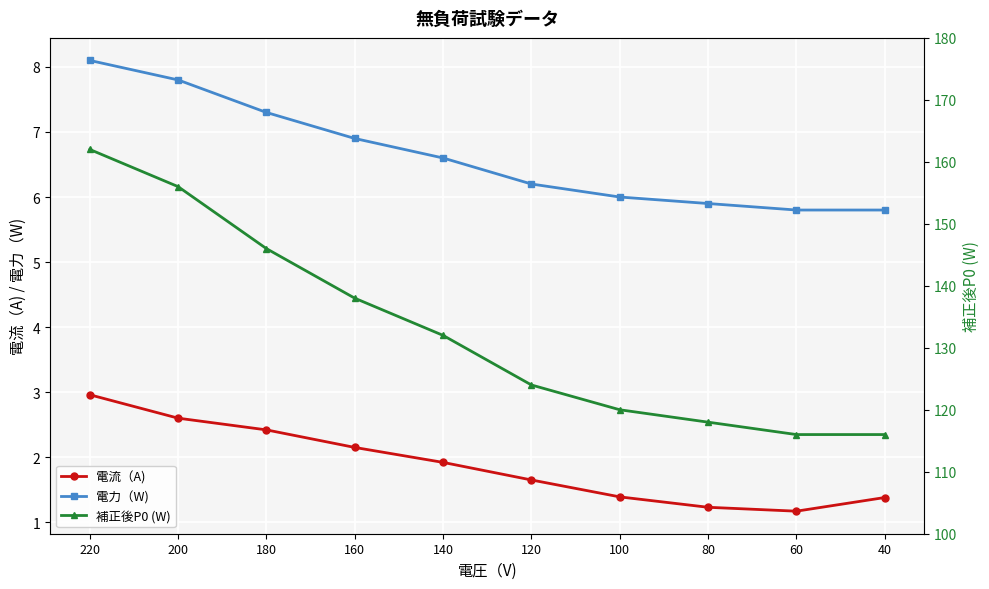

What is the value of the 電流（A) point at the 2nd from the left?

2.6